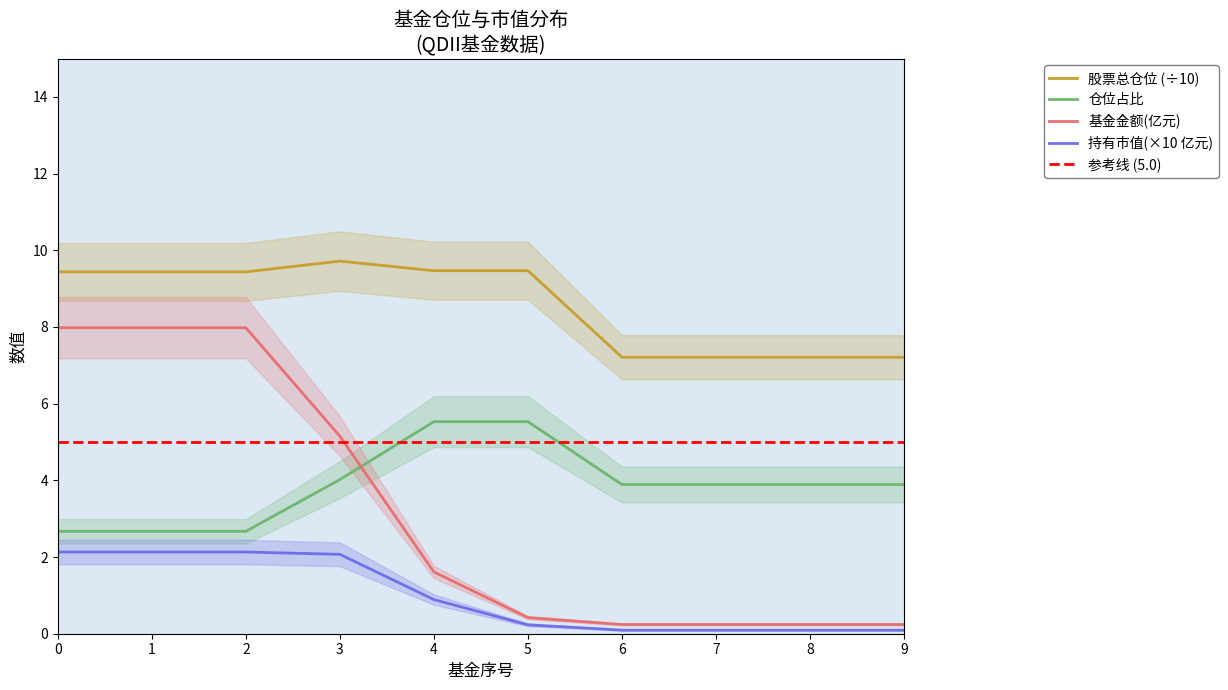

Between 1 and 8, which series saw the biggest shift?

基金金额